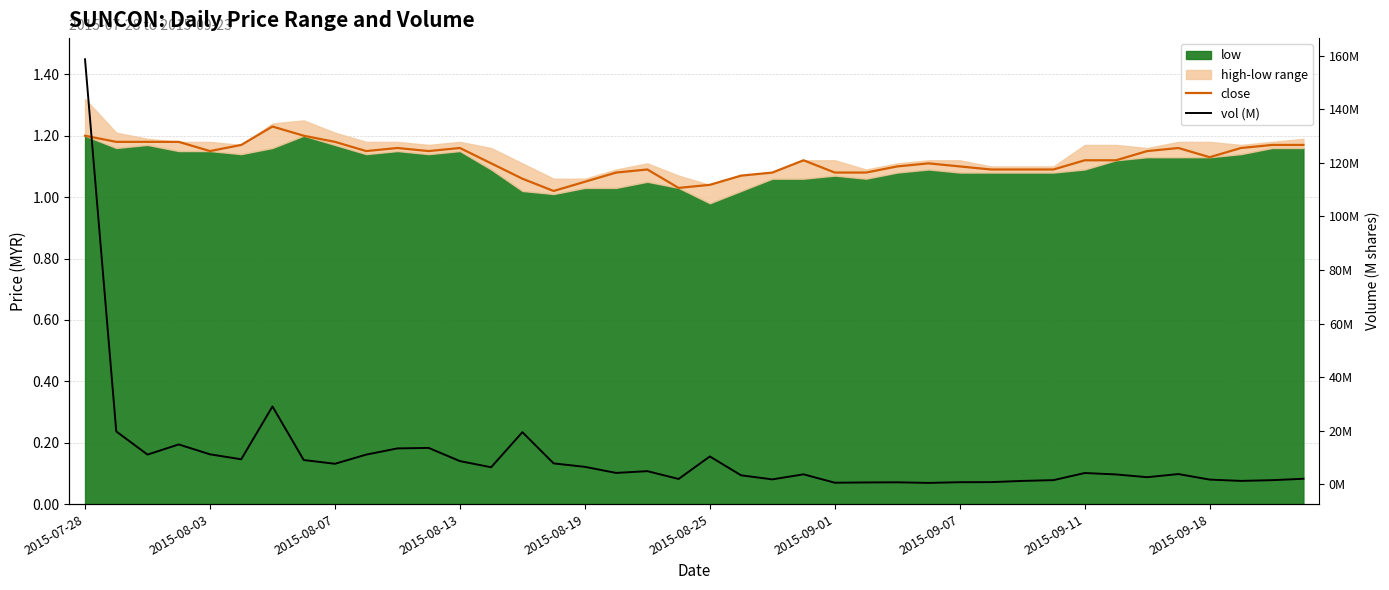

Where does the vol (M) series first go above 4?

2015-07-28